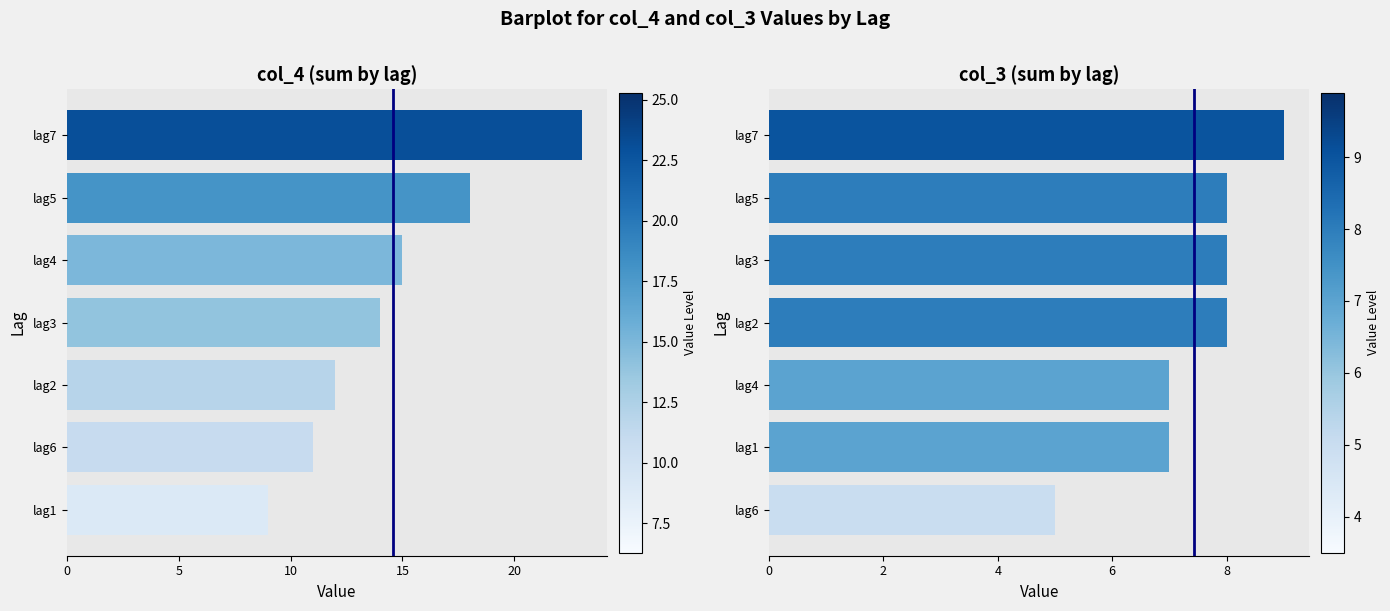

The col_4 series shows 38 at lag7. True or false?

False